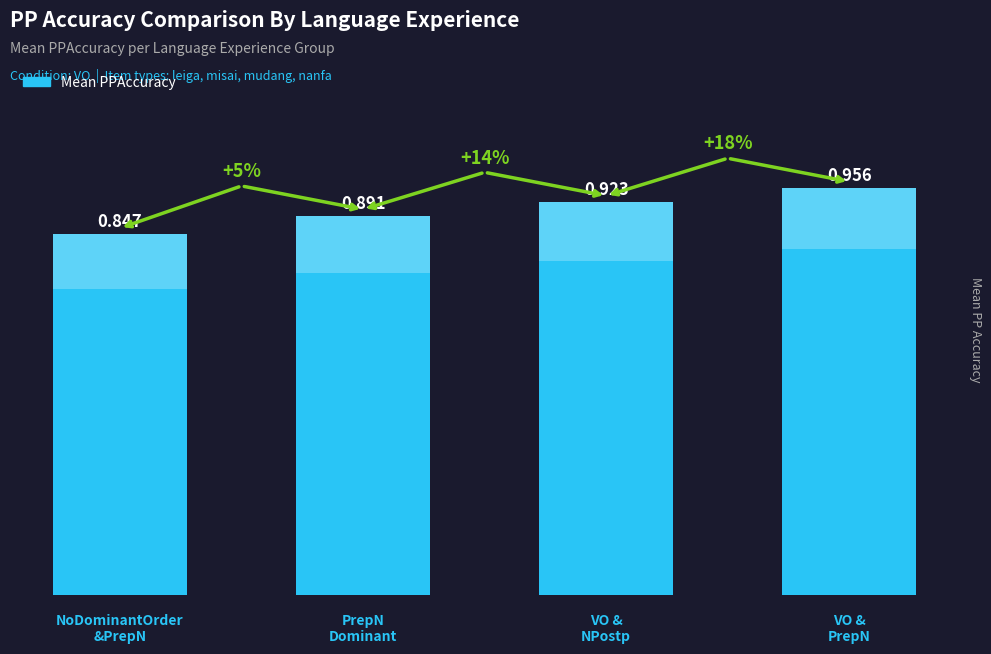

At which category does the chart reach its minimum across all series?

NoDominantOrder
&PrepN